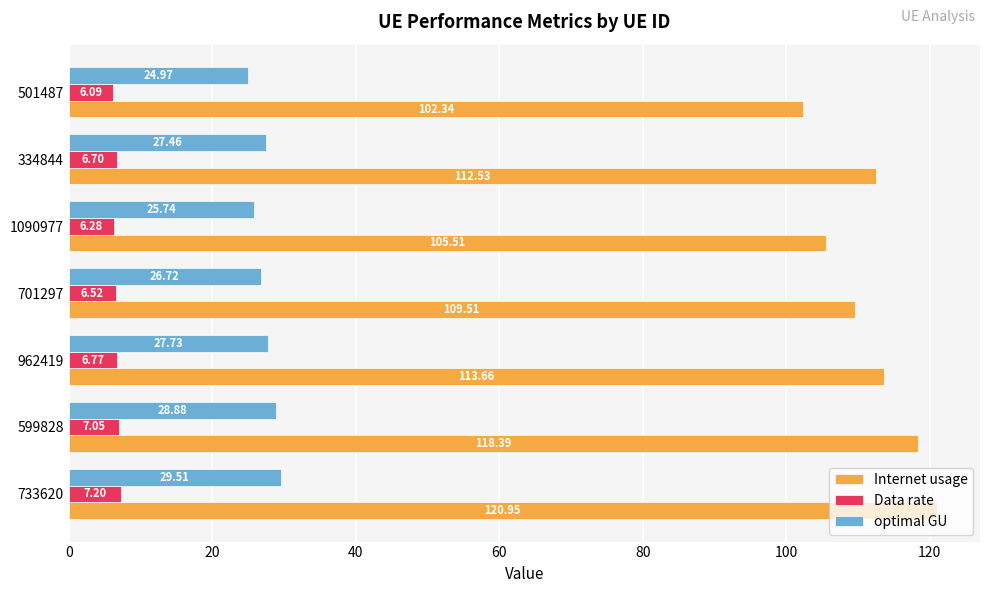

What are all the series names shown in the legend?

Internet usage, Data rate, optimal GU